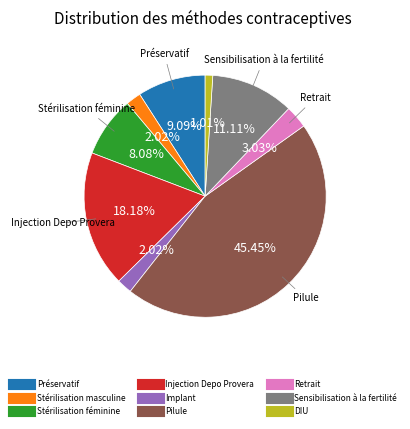

Is there any slice that represents more than half of the pie?

No